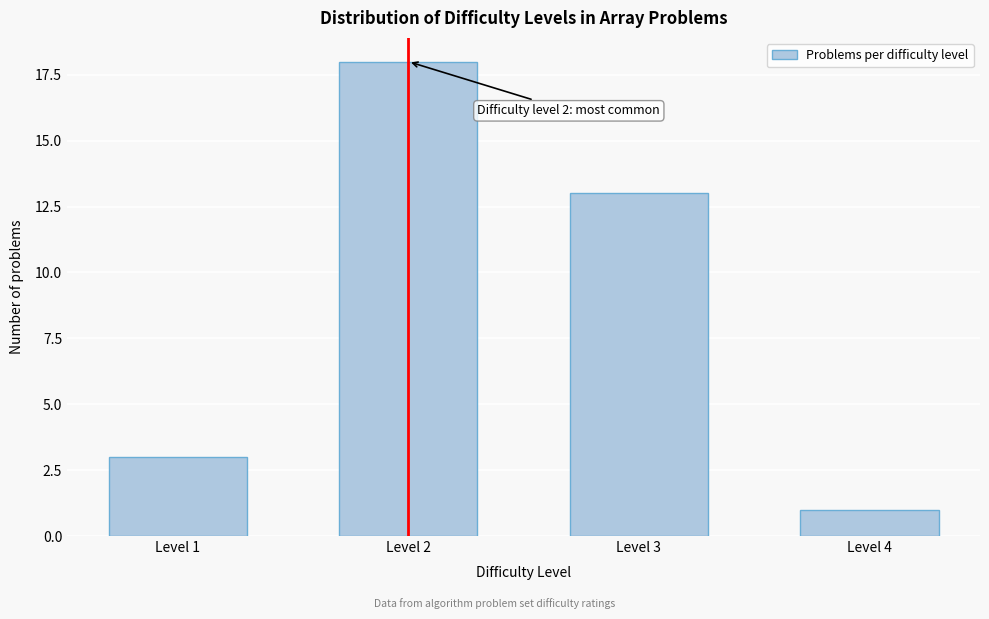

Reading right to left, what are all the values shown in this chart?

Level 4=1	Level 3=13	Level 2=18	Level 1=3